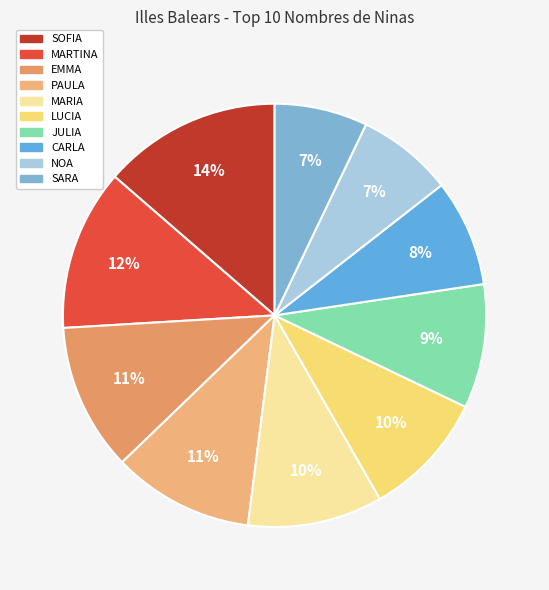

Rank the categories by value from lowest to highest.

SARA, NOA, CARLA, JULIA, LUCIA, MARIA, PAULA, EMMA, MARTINA, SOFIA